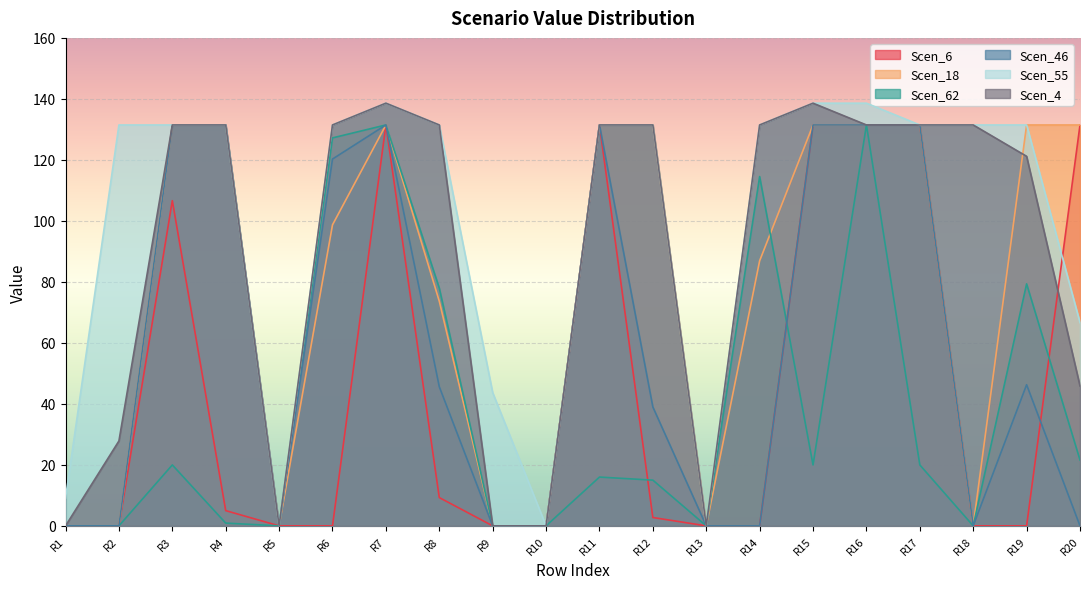

Which series has the largest total across all categories?

Scen_55